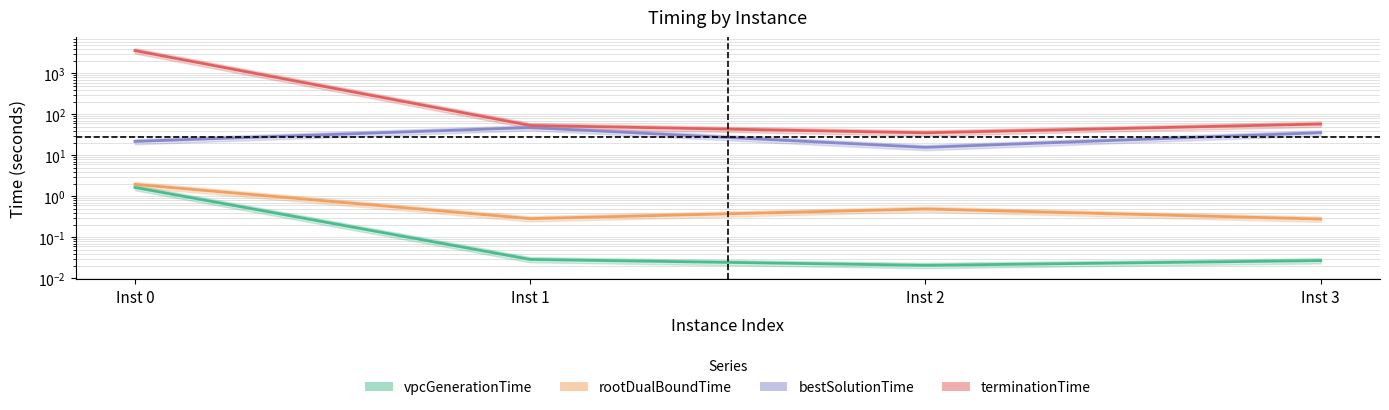

What are all the series names shown in the legend?

vpcGenerationTime, rootDualBoundTime, bestSolutionTime, terminationTime